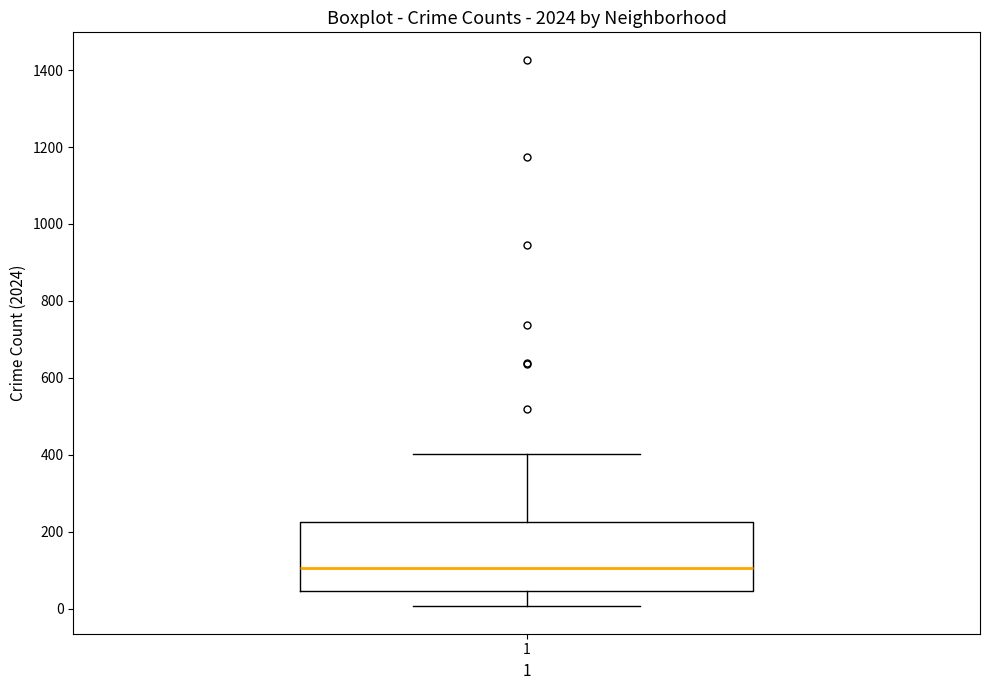

Where does the upper whisker of the box at x = 1 end on the y-axis? The values are not printed on the chart, so give them approximately, as read against the axis.

400